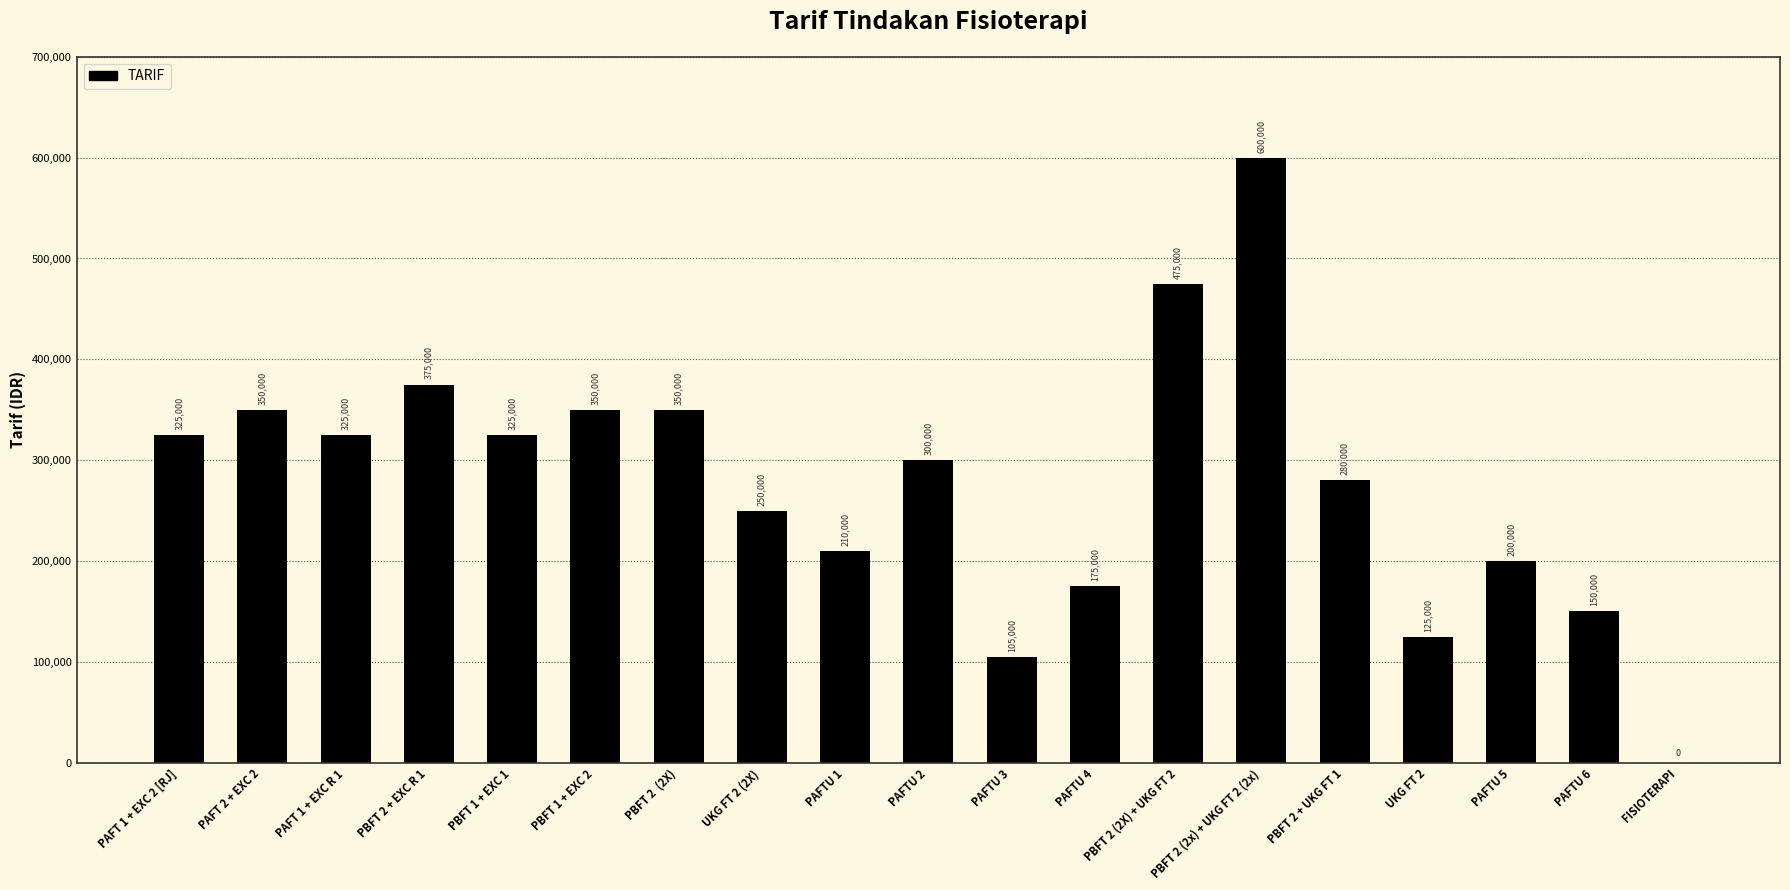

Reading right to left, transcribe all the data shown in this chart.

FISIOTERAPI=0	PAFTU 6=150000	PAFTU 5=200000	UKG FT 2=125000	PBFT 2 + UKG FT 1=280000	PBFT 2 (2x) + UKG FT 2 (2x)=600000	PBFT 2 (2X) + UKG FT 2=475000	PAFTU 4=175000	PAFTU 3=105000	PAFTU 2=300000	PAFTU 1=210000	UKG FT 2 (2X)=250000	PBFT 2  (2X)=350000	PBFT 1 + EXC 2=350000	PBFT 1 + EXC 1=325000	PBFT 2 + EXC R 1=375000	PAFT 1 + EXC R 1=325000	PAFT 2 + EXC 2=350000	PAFT 1 + EXC 2 [RJ]=325000